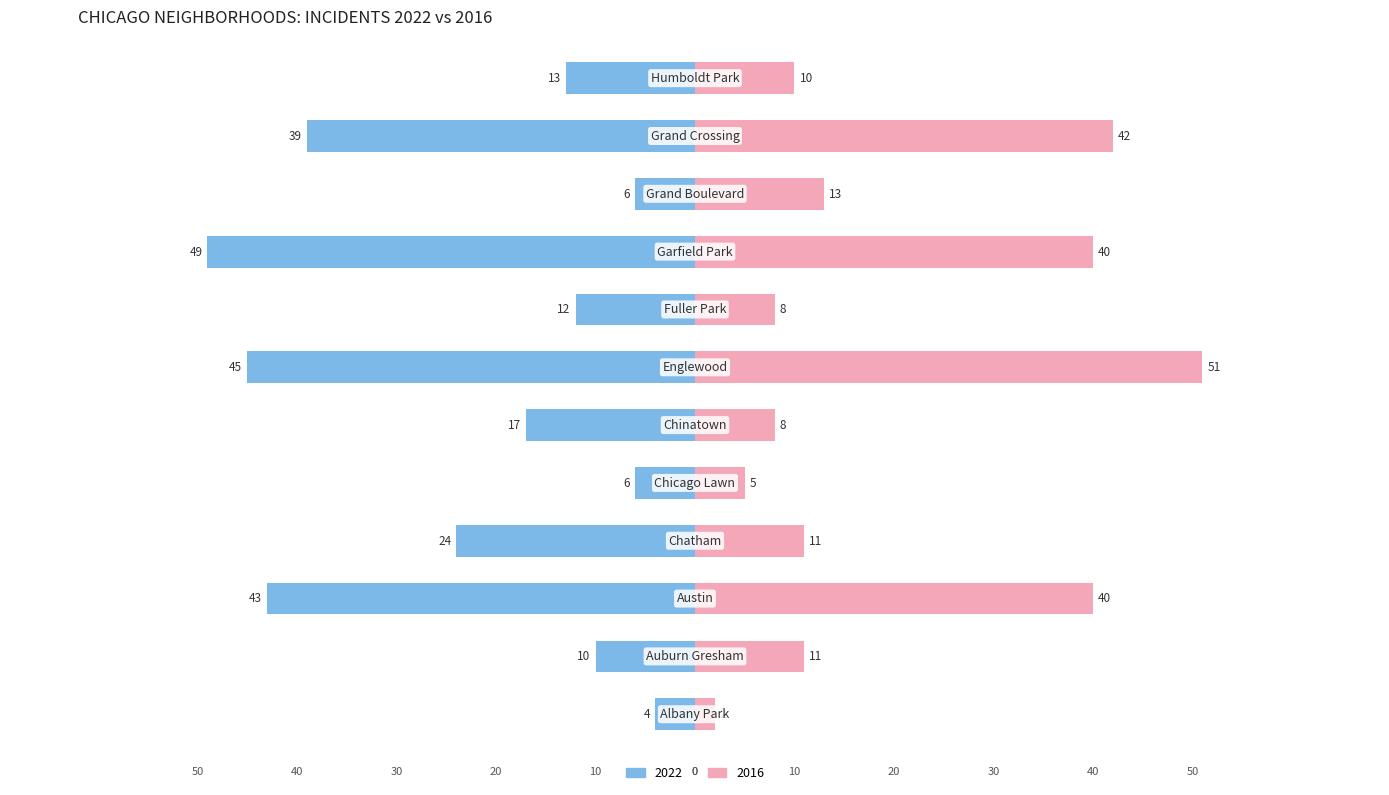

How many values in the 2016 series are below 11?

5